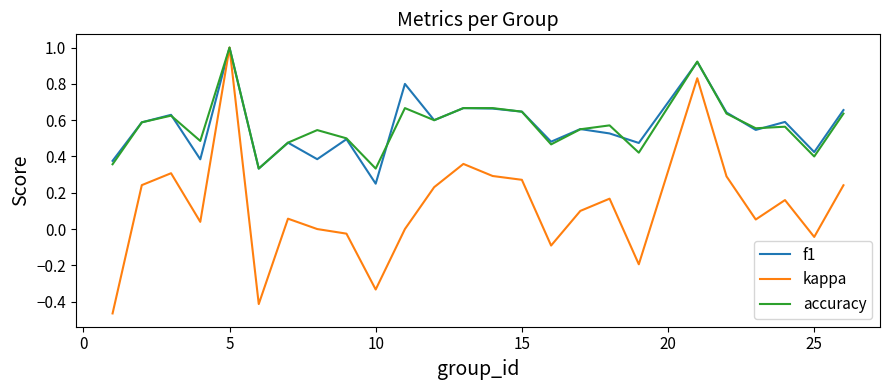

How many interior local peaks does the f1 series have?

9